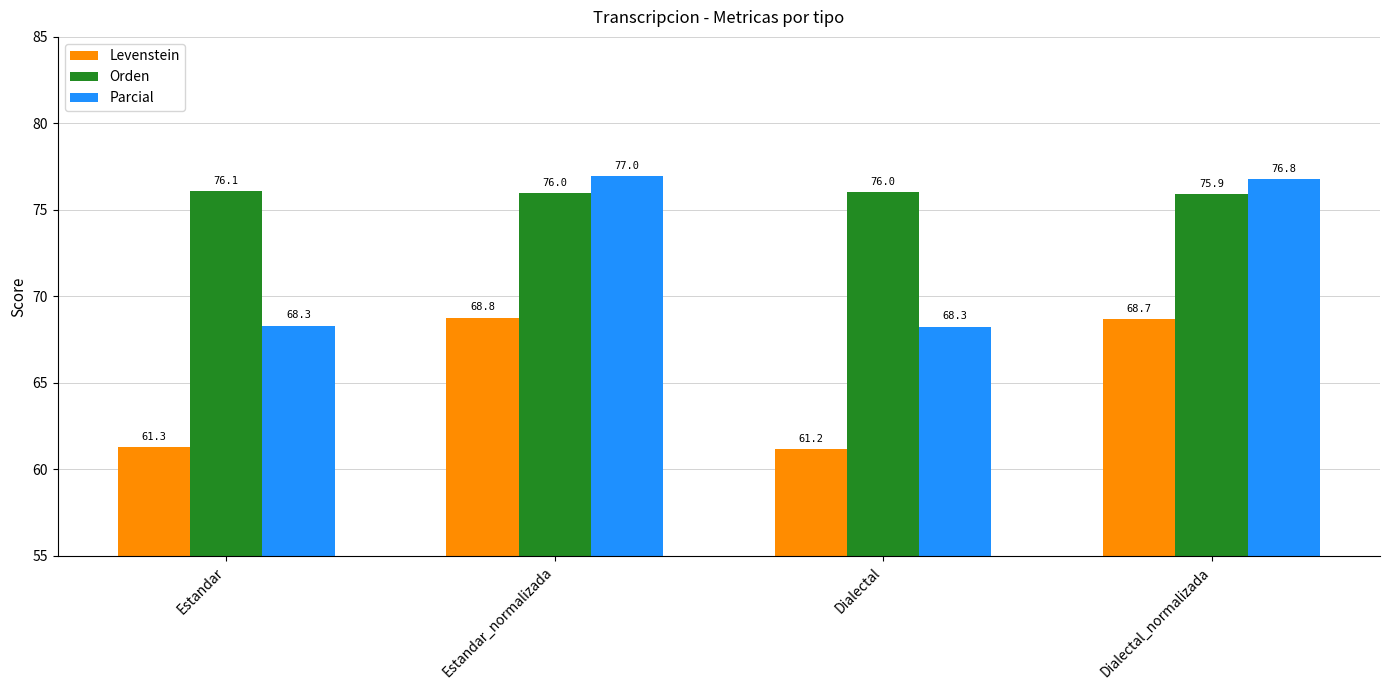

The Levenstein series shows 36.1 at Dialectal_normalizada. True or false?

False